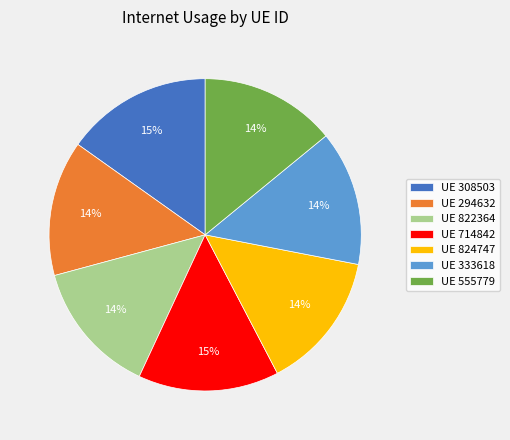

Is the sum of UE 555779 and UE 822364 greater than half?

No